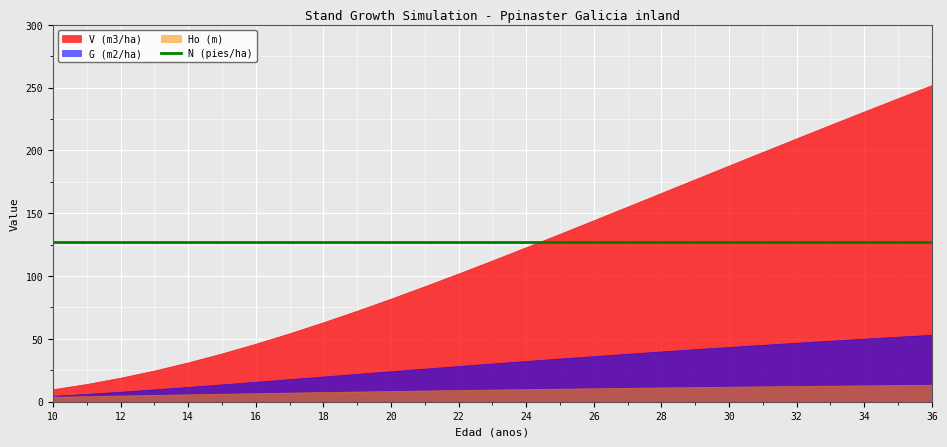

What is the lowest value of the Ho (m) series?

4.0